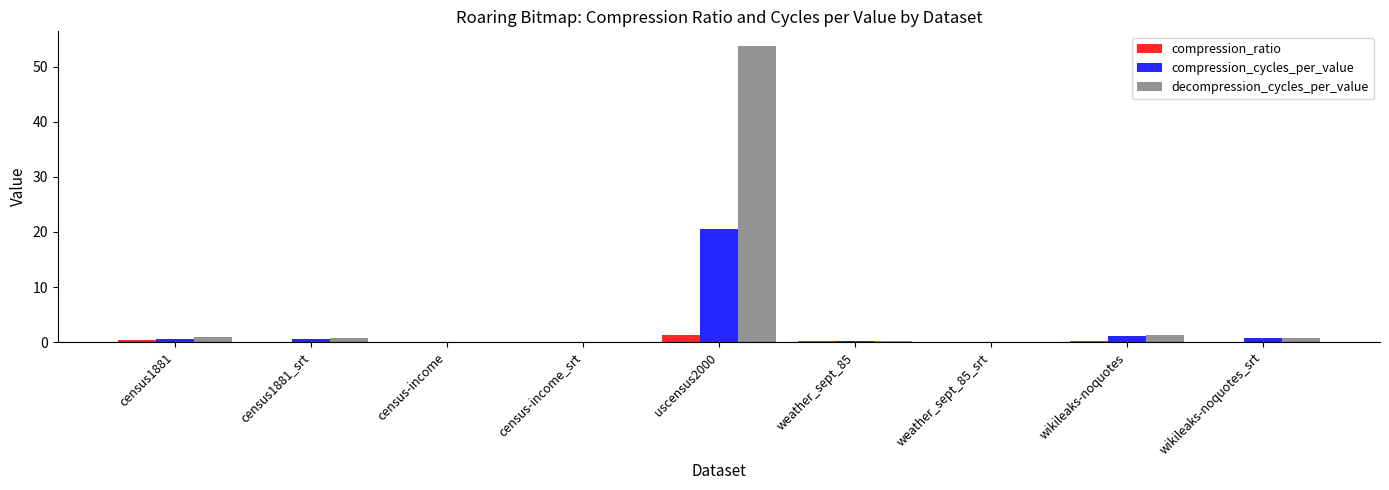

What is the total value across all series at census1881?

2.0